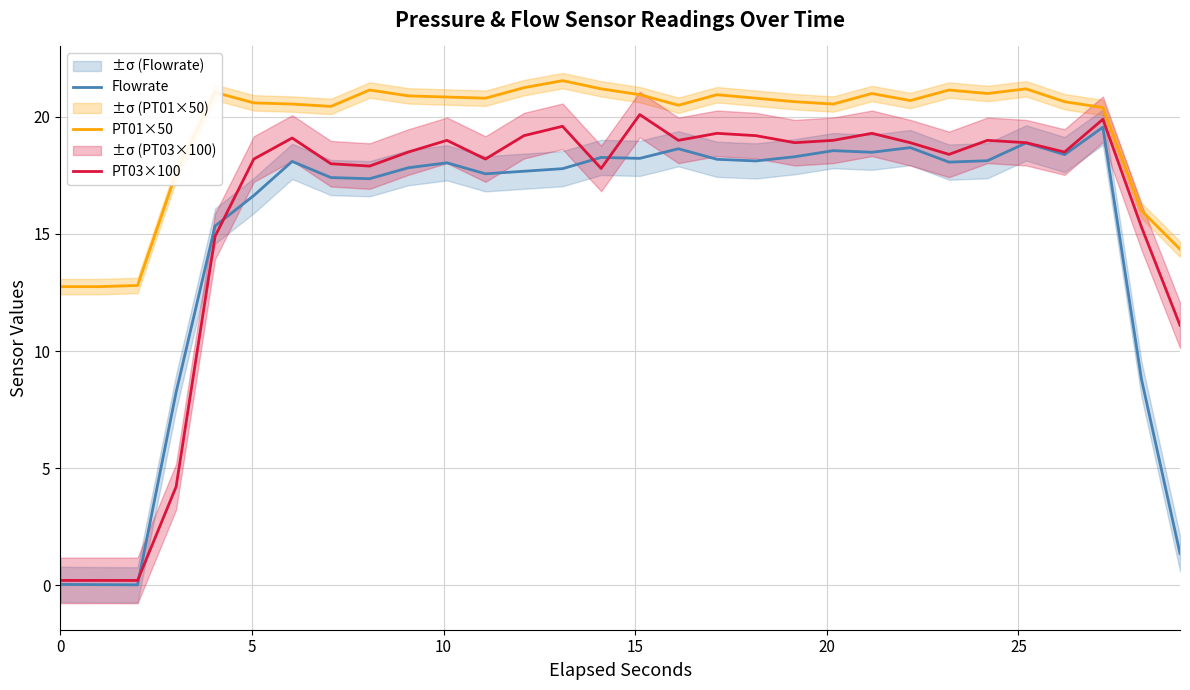

Which series has the widest spread of values?

PT03×100